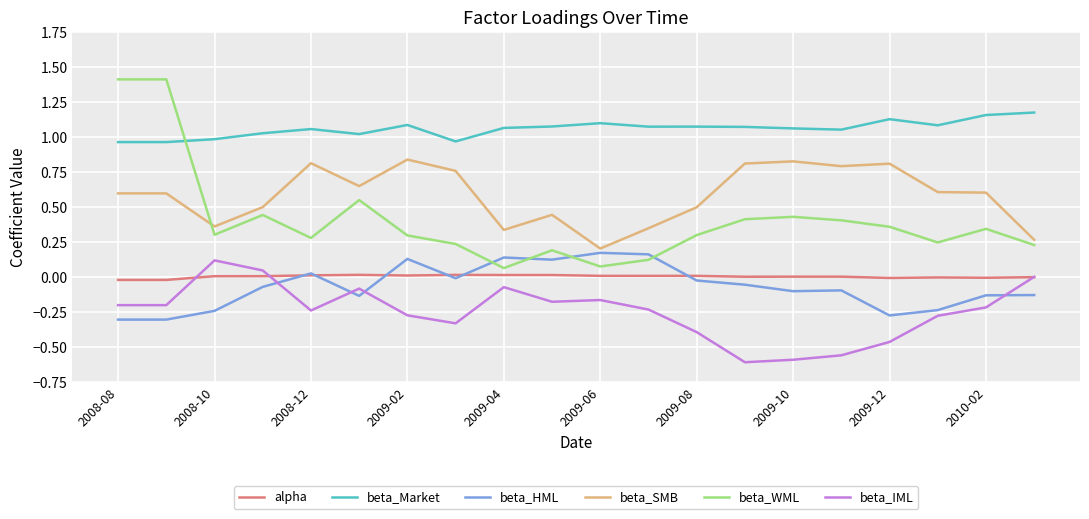

True or false: beta_Market and beta_IML intersect in this chart.

False